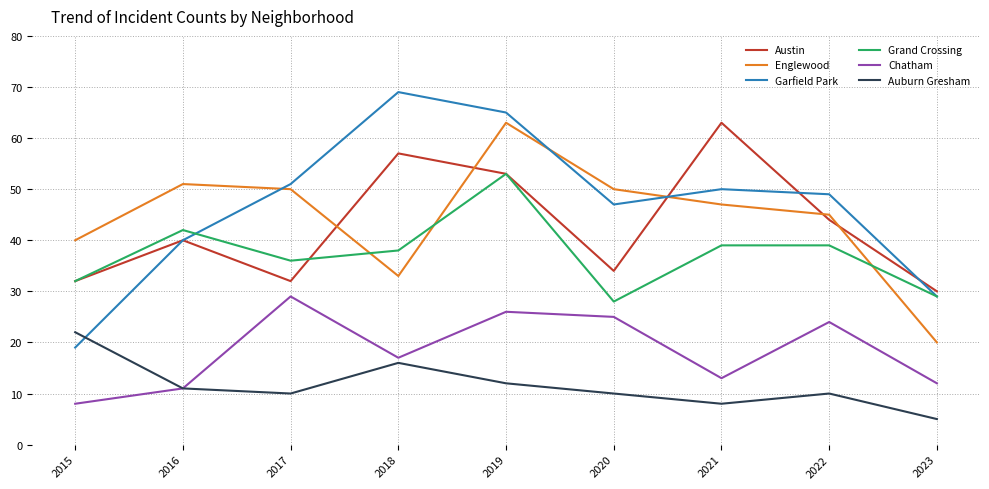

What are all the series names shown in the legend?

Austin, Englewood, Garfield Park, Grand Crossing, Chatham, Auburn Gresham